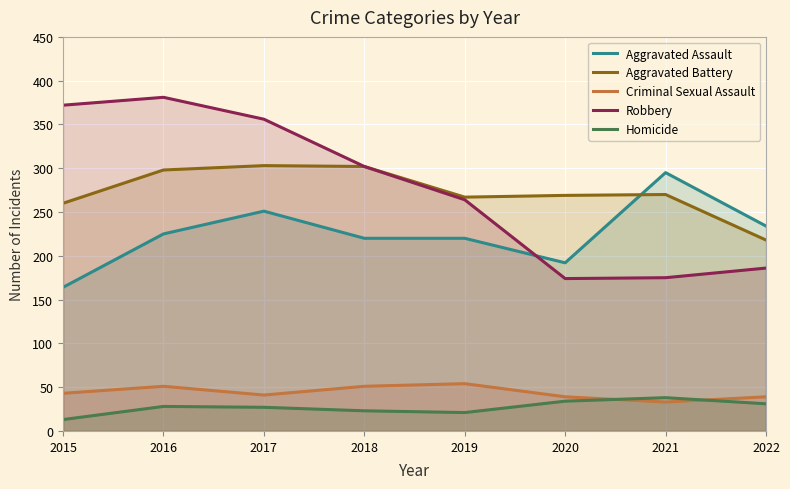

What is the sum of the Criminal Sexual Assault values at 2017 and 2021?

74